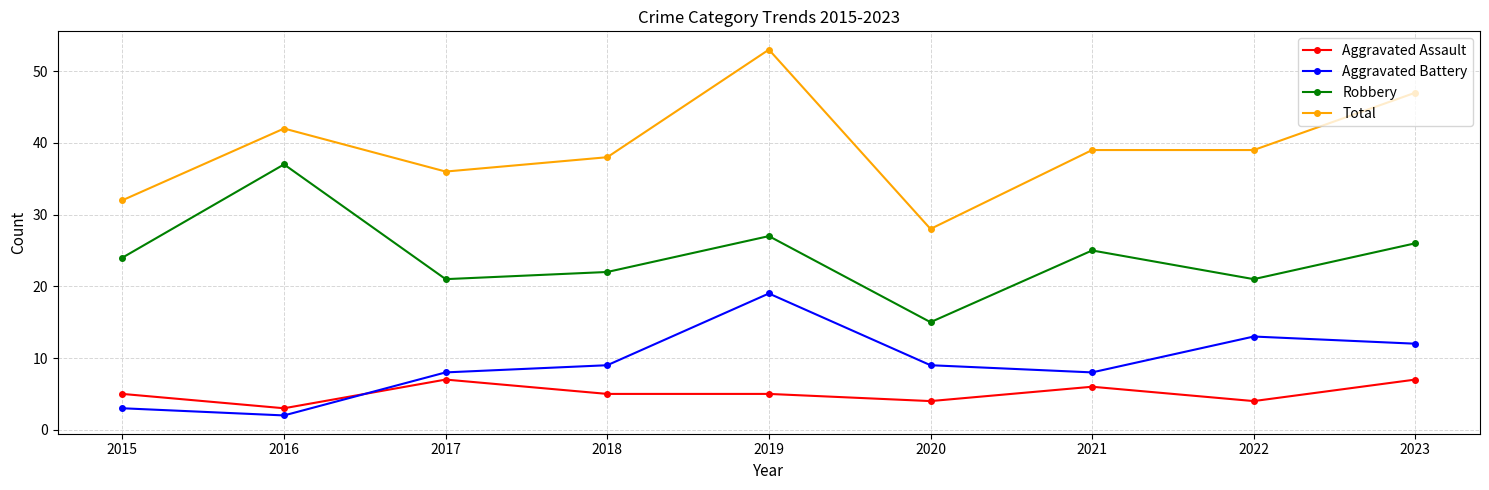

Reading right to left, list all the values displayed in this chart.

Aggravated Assault: 7	4	6	4	5	5	7	3	5
Aggravated Battery: 12	13	8	9	19	9	8	2	3
Robbery: 26	21	25	15	27	22	21	37	24
Total: 47	39	39	28	53	38	36	42	32